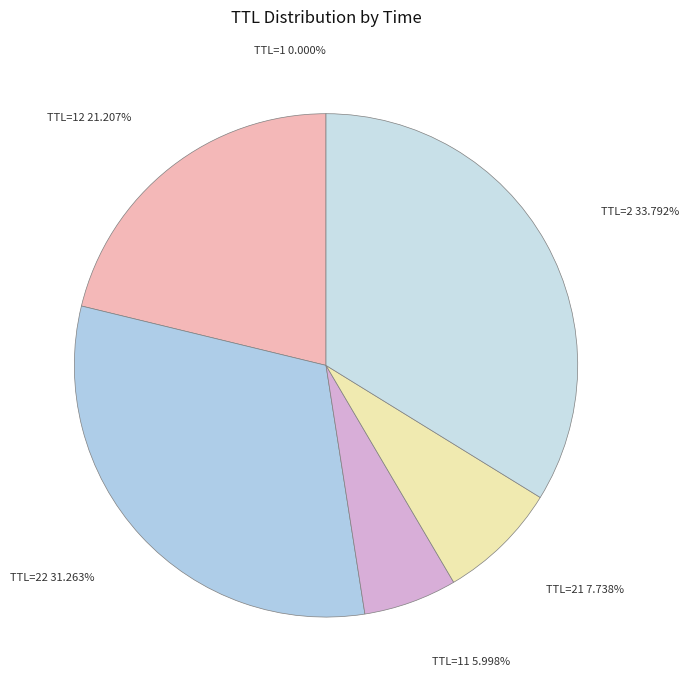

Is TTL=2 the majority of the pie?

No